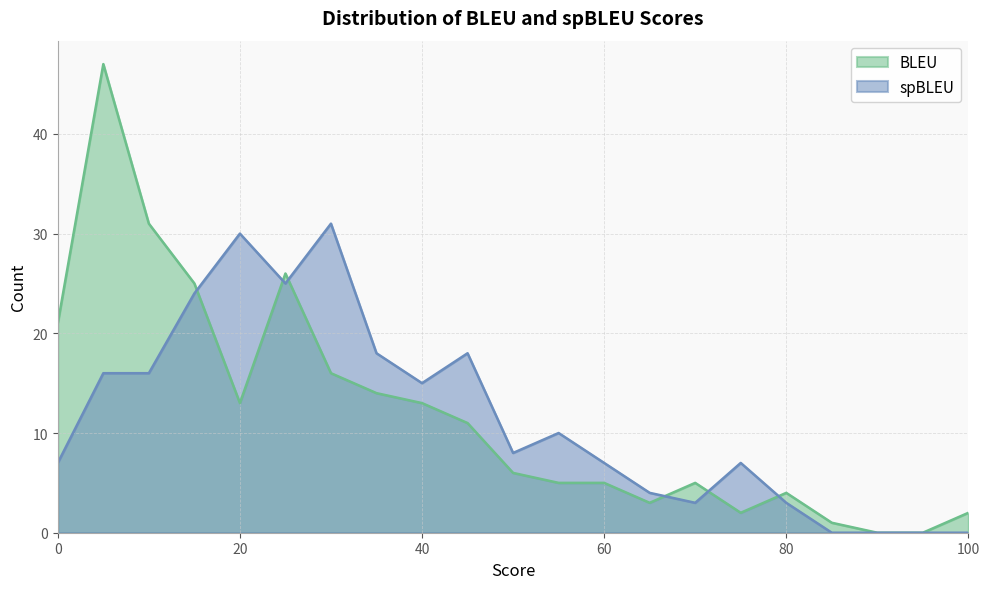

The spBLEU series shows 15 at 40. True or false?

True